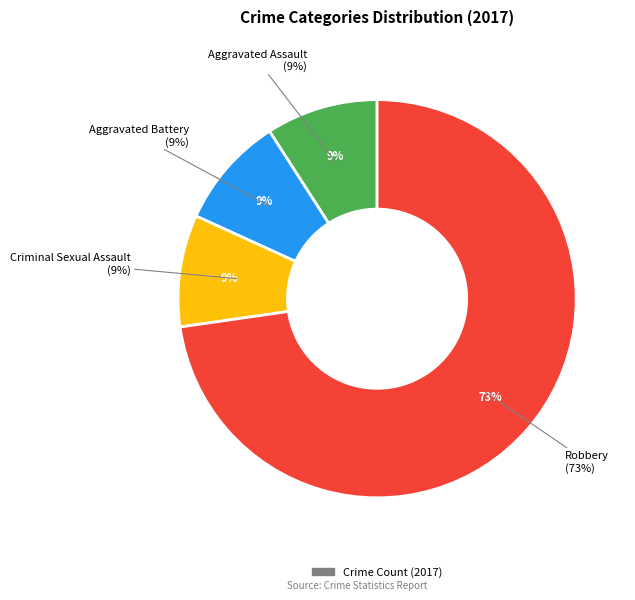

What portion of the pie excludes Homicide?

100.0%